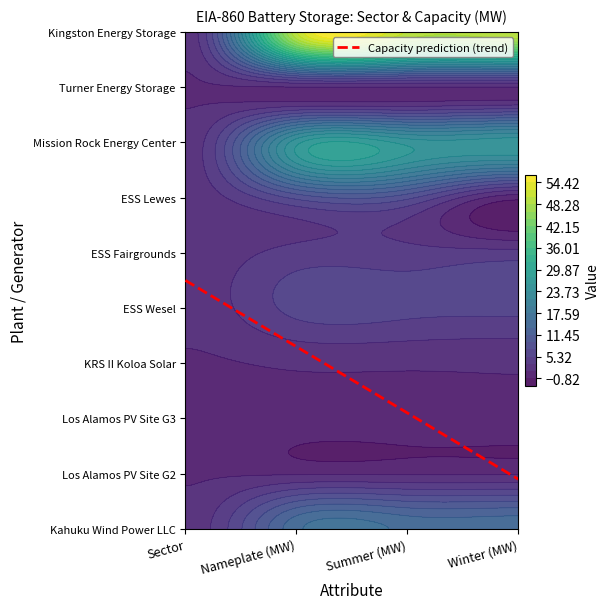

Which series has the largest range (max minus min)?

Kingston Energy Storage